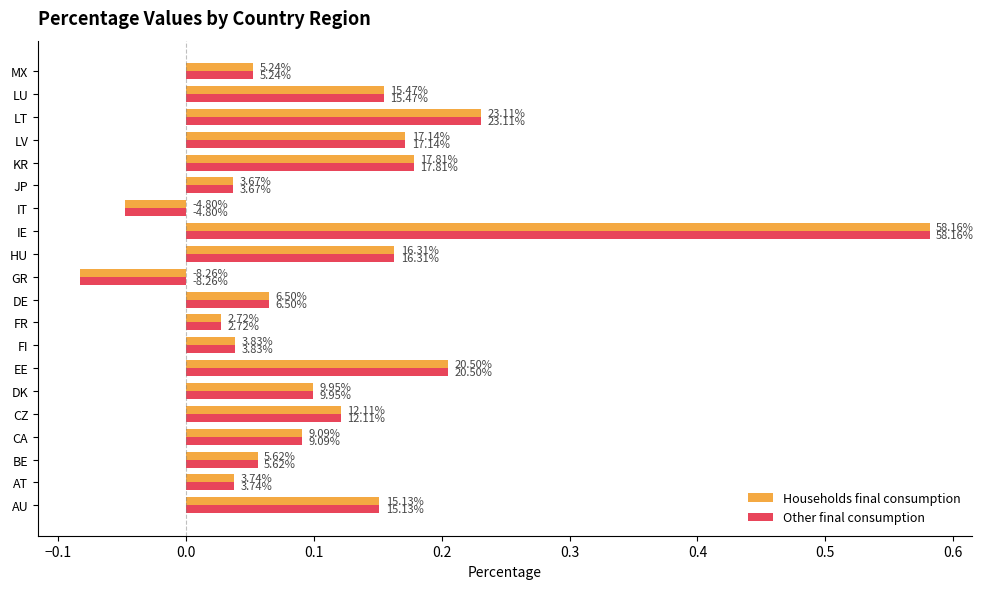

What are all the series names shown in the legend?

Households final consumption, Other final consumption